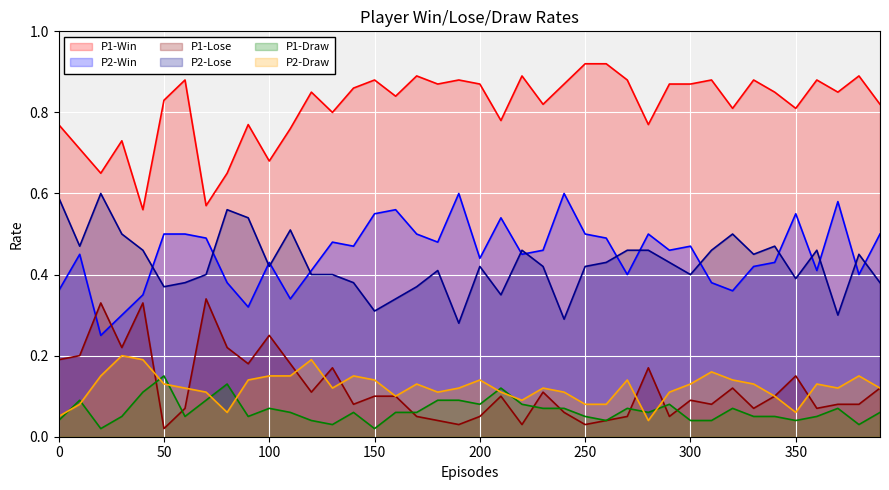

Reading left to right, transcribe all the data shown in this chart.

P1-Win: 0.8	0.7	0.7	0.7	0.6	0.8	0.9	0.6	0.7	0.8	0.7	0.8	0.8	0.8	0.9	0.9	0.8	0.9	0.9	0.9	0.9	0.8	0.9	0.8	0.9	0.9	0.9	0.9	0.8	0.9	0.9	0.9	0.8	0.9	0.8	0.8	0.9	0.8	0.9	0.8
P1-Lose: 0.2	0.2	0.3	0.2	0.3	0.0	0.1	0.3	0.2	0.2	0.2	0.2	0.1	0.2	0.1	0.1	0.1	0.1	0.0	0.0	0.1	0.1	0.0	0.1	0.1	0.0	0.0	0.1	0.2	0.1	0.1	0.1	0.1	0.1	0.1	0.1	0.1	0.1	0.1	0.1
P1-Draw: 0.0	0.1	0.0	0.1	0.1	0.1	0.1	0.1	0.1	0.1	0.1	0.1	0.0	0.0	0.1	0.0	0.1	0.1	0.1	0.1	0.1	0.1	0.1	0.1	0.1	0.1	0.0	0.1	0.1	0.1	0.0	0.0	0.1	0.1	0.1	0.0	0.1	0.1	0.0	0.1
P2-Win: 0.4	0.5	0.2	0.3	0.3	0.5	0.5	0.5	0.4	0.3	0.4	0.3	0.4	0.5	0.5	0.6	0.6	0.5	0.5	0.6	0.4	0.5	0.5	0.5	0.6	0.5	0.5	0.4	0.5	0.5	0.5	0.4	0.4	0.4	0.4	0.6	0.4	0.6	0.4	0.5
P2-Lose: 0.6	0.5	0.6	0.5	0.5	0.4	0.4	0.4	0.6	0.5	0.4	0.5	0.4	0.4	0.4	0.3	0.3	0.4	0.4	0.3	0.4	0.3	0.5	0.4	0.3	0.4	0.4	0.5	0.5	0.4	0.4	0.5	0.5	0.5	0.5	0.4	0.5	0.3	0.5	0.4
P2-Draw: 0.1	0.1	0.1	0.2	0.2	0.1	0.1	0.1	0.1	0.1	0.1	0.1	0.2	0.1	0.1	0.1	0.1	0.1	0.1	0.1	0.1	0.1	0.1	0.1	0.1	0.1	0.1	0.1	0.0	0.1	0.1	0.2	0.1	0.1	0.1	0.1	0.1	0.1	0.1	0.1